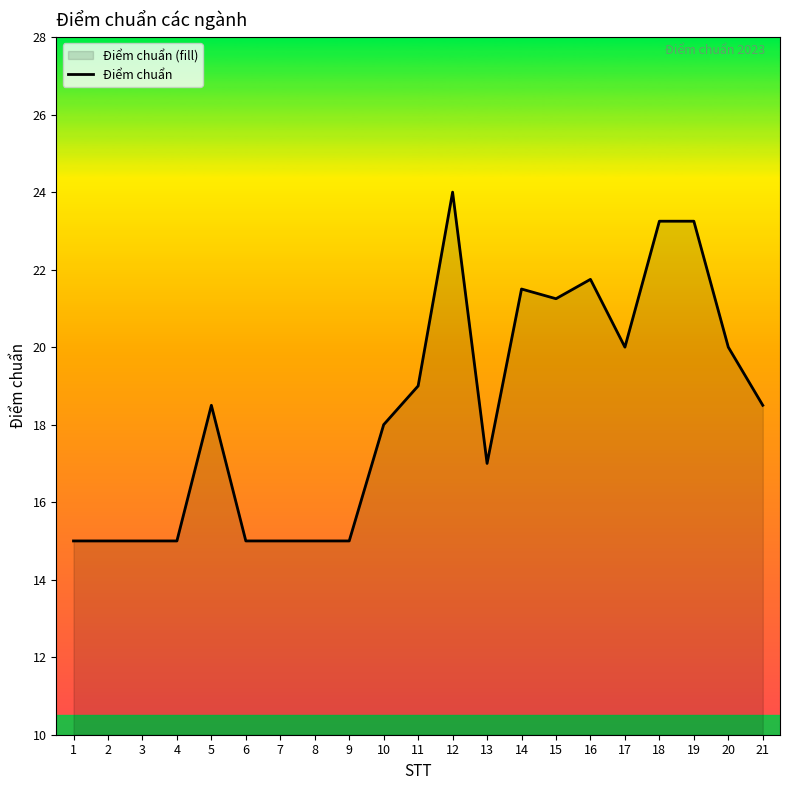

What is the value of the 12th point from the left?

24.0